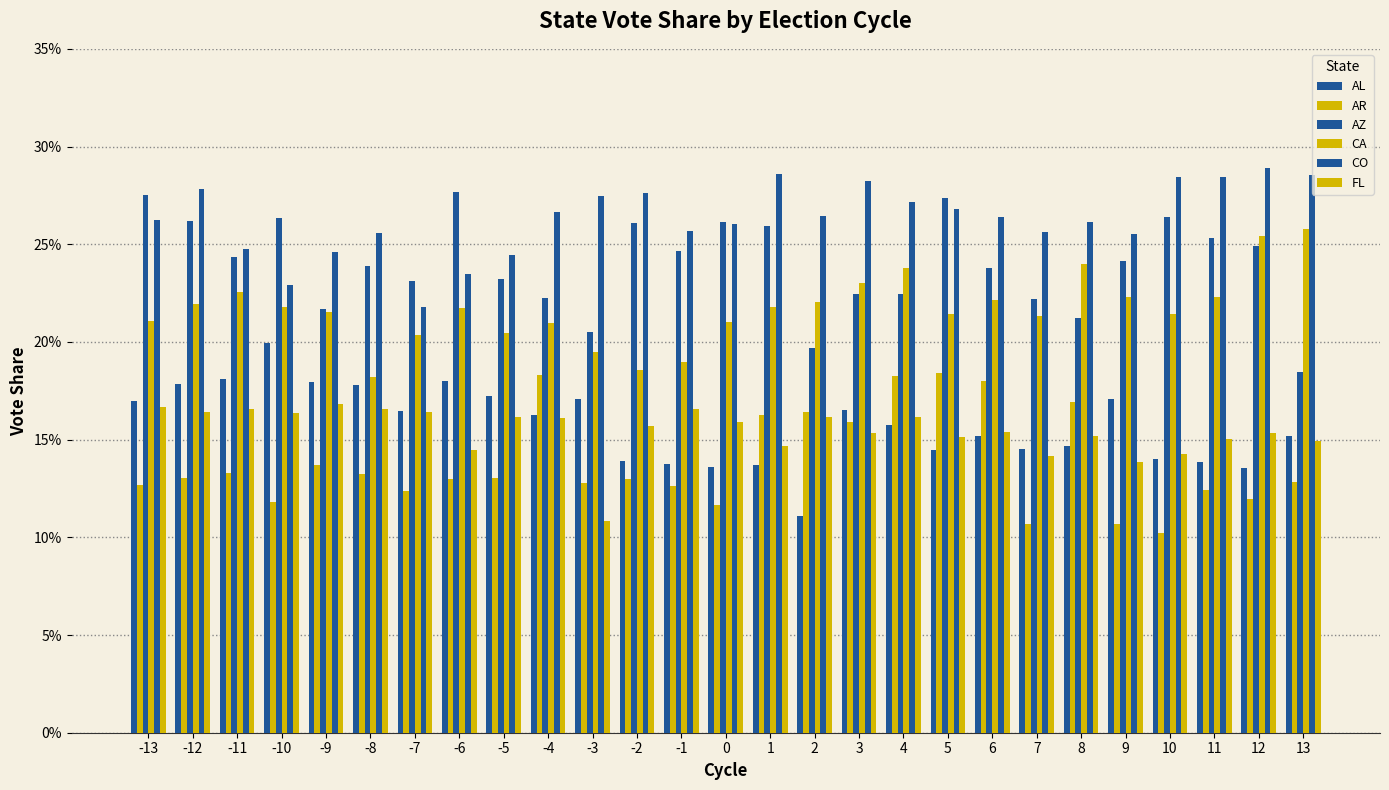

Which series has the largest range (max minus min)?

AZ